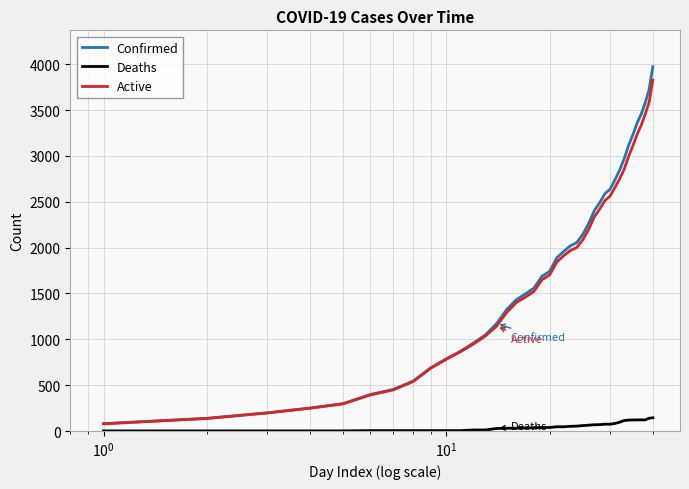

Which series has the largest range (max minus min)?

Confirmed